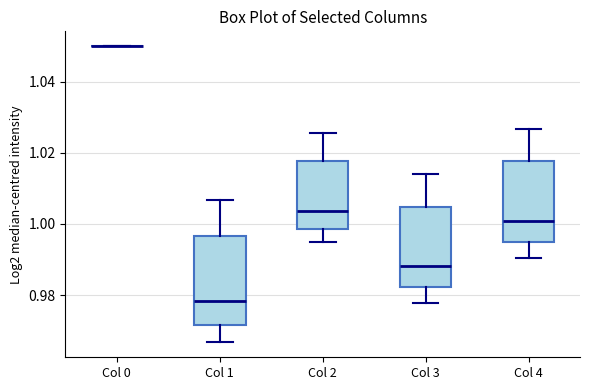

Reading left to right, read every box against the y-axis: the position of its median line, the range the box covers, and the ends of its whiskers. The values are not printed on the chart, so give them approximately, as read against the axis.

Col 0: box collapsed to a line at 1.050, whiskers 1.050 to 1.050
Col 1: median 0.978, box 0.972 to 0.996, whiskers 0.966 to 1.006
Col 2: median 1.004, box 0.998 to 1.018, whiskers 0.994 to 1.026
Col 3: median 0.988, box 0.982 to 1.004, whiskers 0.978 to 1.014
Col 4: median 1.000, box 0.994 to 1.018, whiskers 0.990 to 1.026